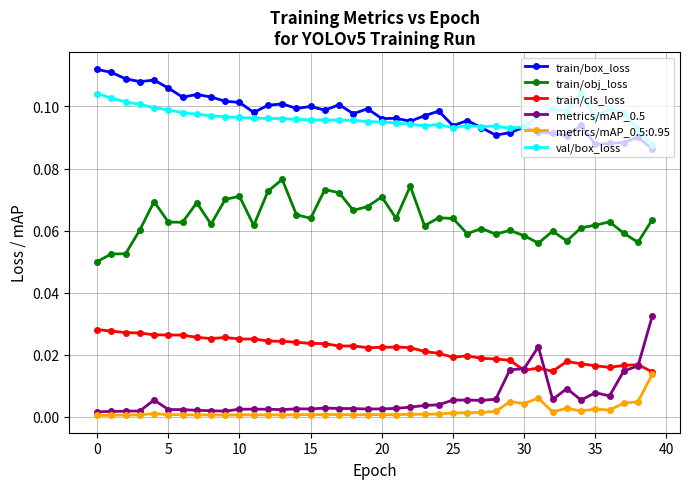

What are all the series names shown in the legend?

train/box_loss, train/obj_loss, train/cls_loss, metrics/mAP_0.5, metrics/mAP_0.5:0.95, val/box_loss